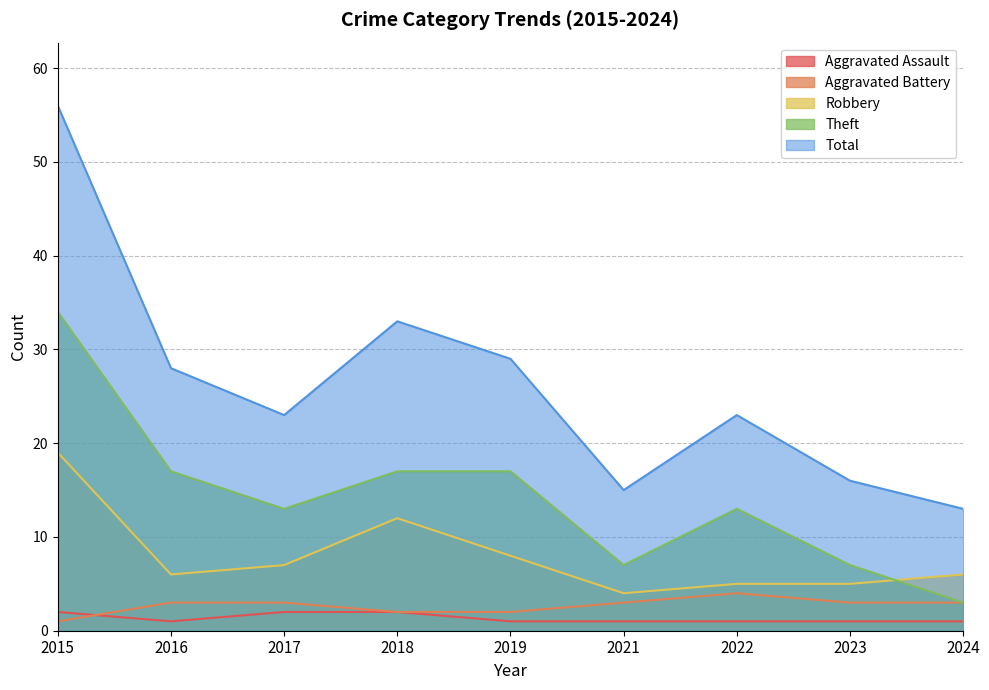

True or false: Theft has more than 0 points higher than both neighbors.

True